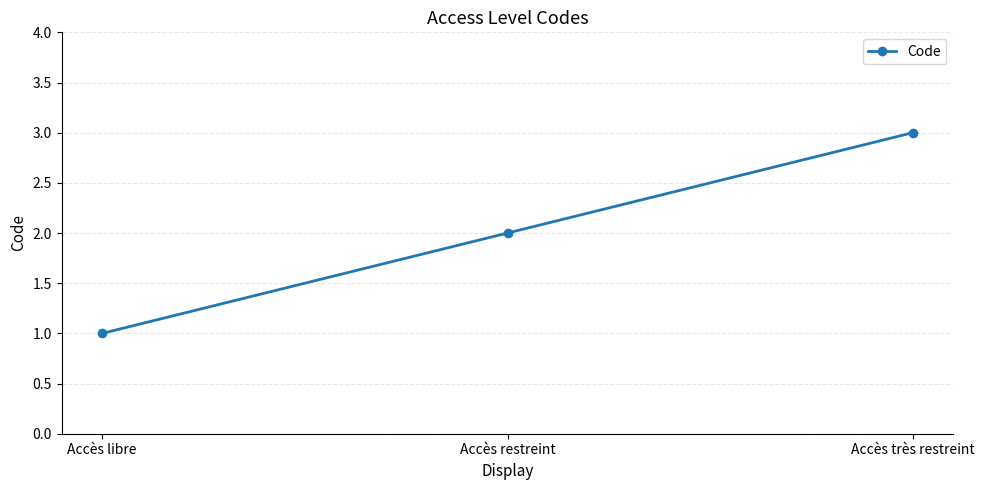

At which label is the value closest to 2?

Accès restreint